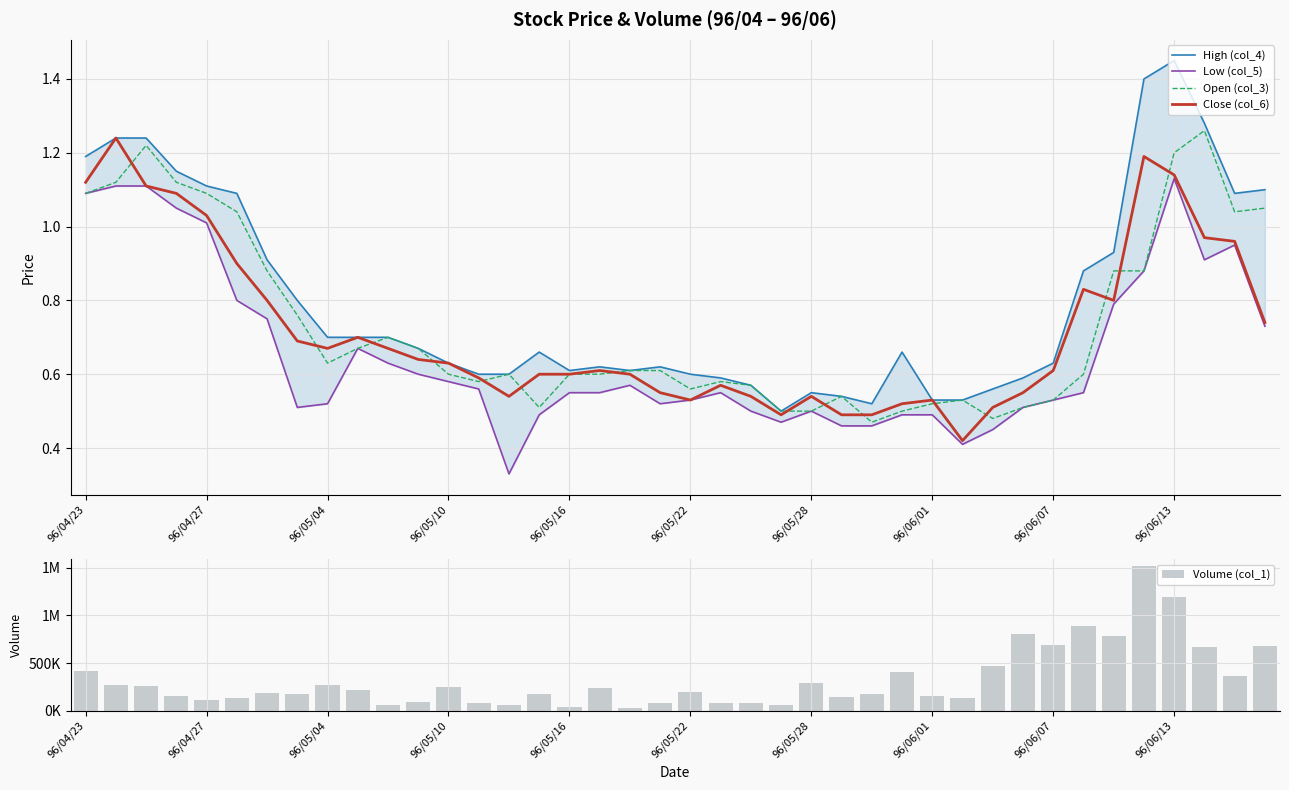

List the series in order of their peak value, highest first.

Volume (col_1), High (col_4), Open (col_3), Close (col_6), Low (col_5)